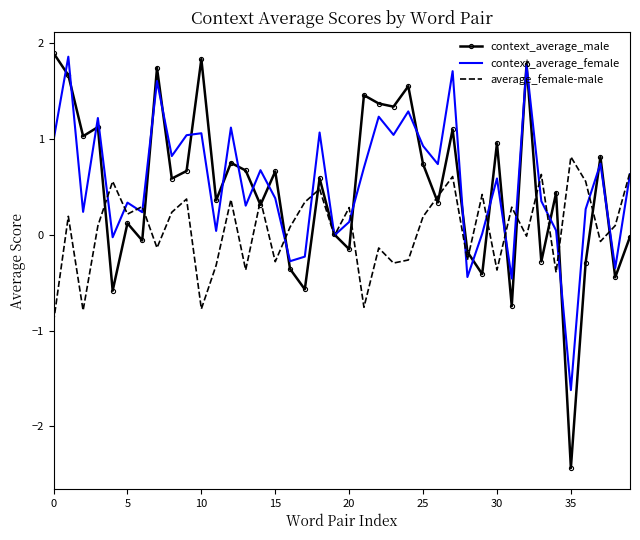

What is the minimum value shown in the chart?

-2.4